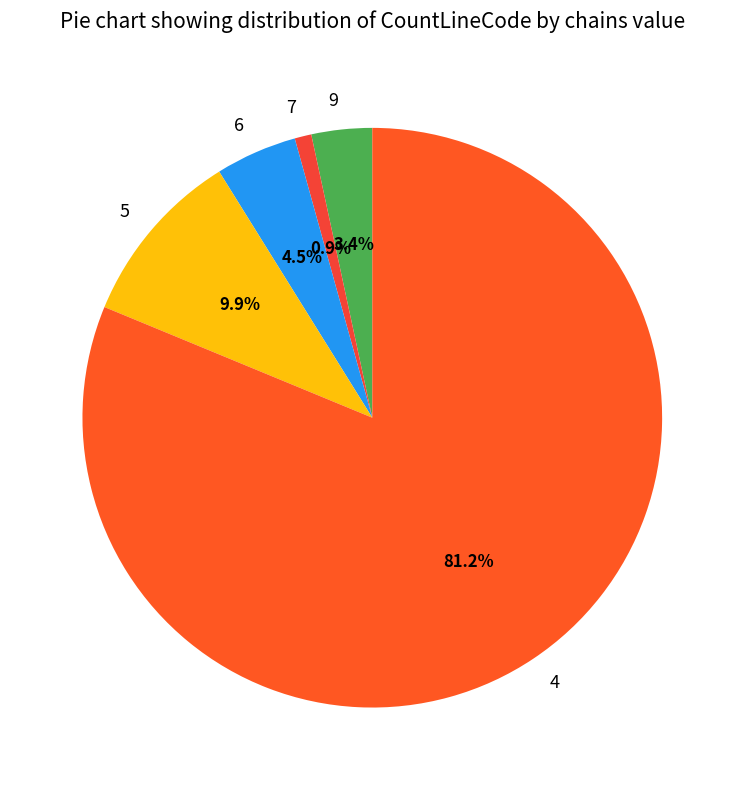

Count the number of slices in the pie.

5